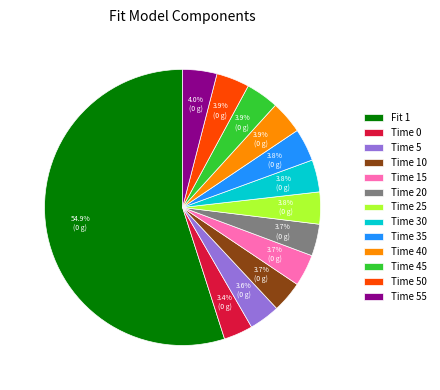

What is the largest slice in the pie chart?

Fit 1